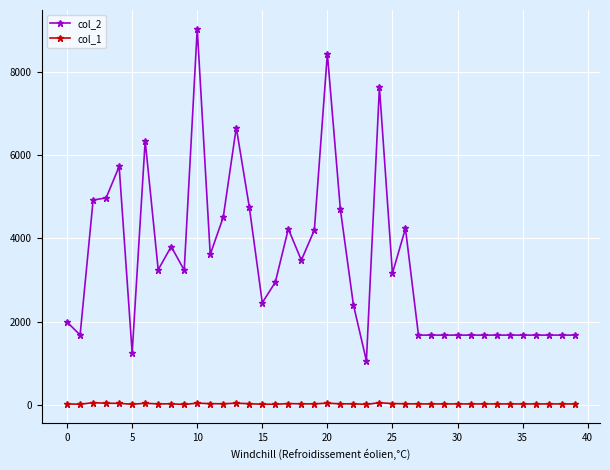

Rank the series by their average value, from highest to lowest.

col_2, col_1